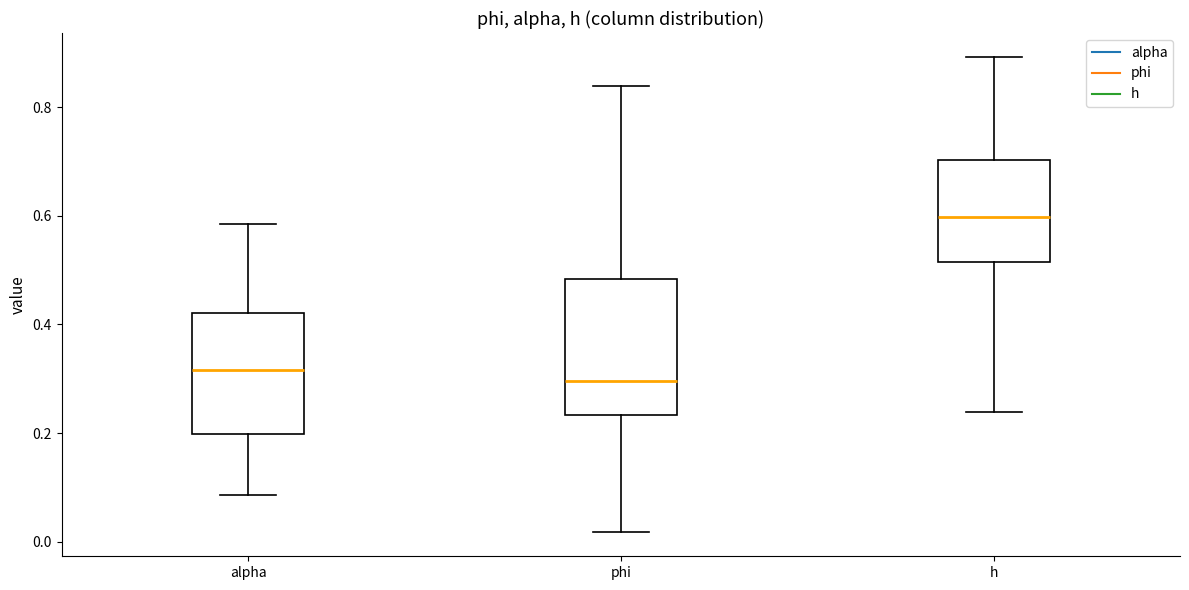

Reading left to right, read every box against the y-axis: the position of its median line, the range the box covers, and the ends of its whiskers. The values are not printed on the chart, so give them approximately, as read against the axis.

alpha: median 0.32, box 0.20 to 0.42, whiskers 0.08 to 0.58
phi: median 0.30, box 0.24 to 0.48, whiskers 0.02 to 0.84
h: median 0.60, box 0.52 to 0.70, whiskers 0.24 to 0.90